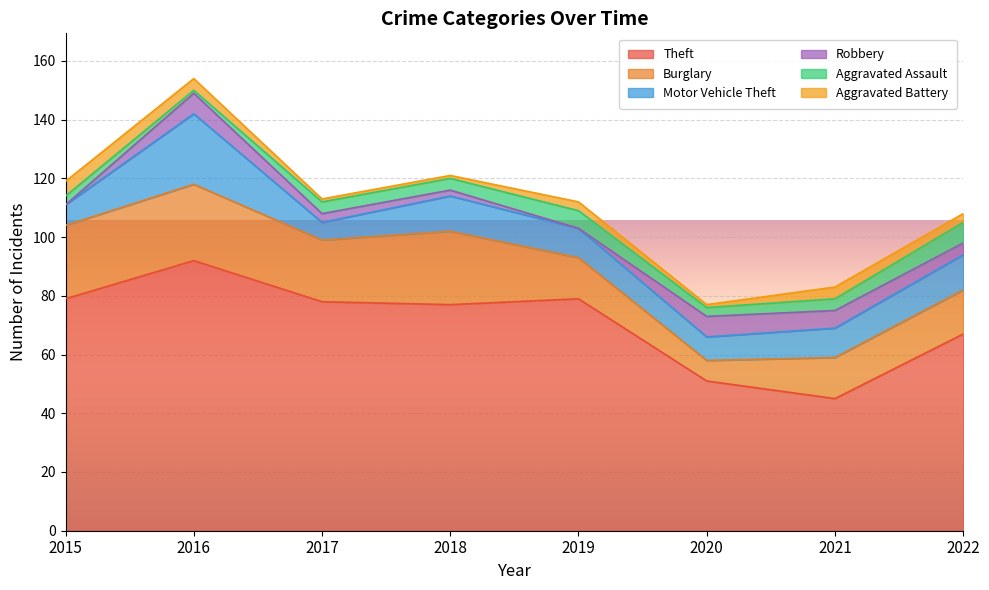

What are all the series names shown in the legend?

Theft, Burglary, Motor Vehicle Theft, Robbery, Aggravated Assault, Aggravated Battery